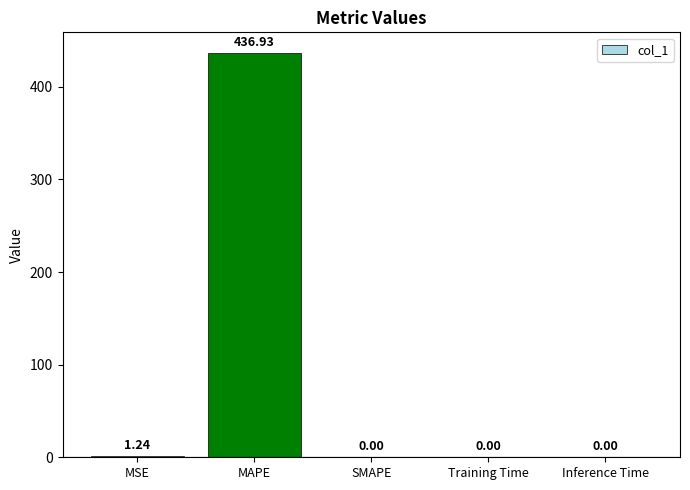

What is the change in value from MAPE to Inference Time?

-436.9